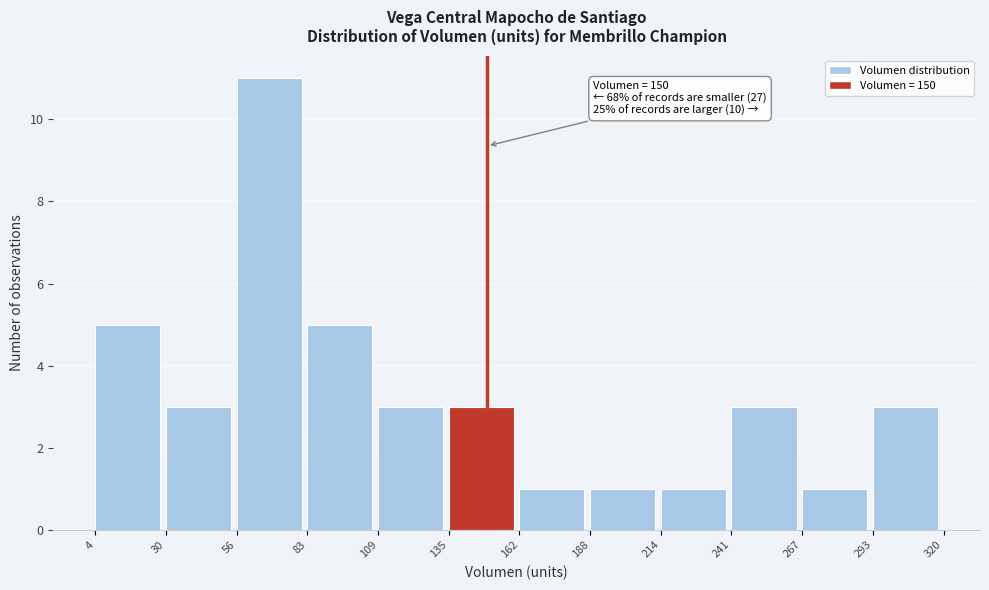

Over which range of the x-axis is the bar tallest?

56 to 83